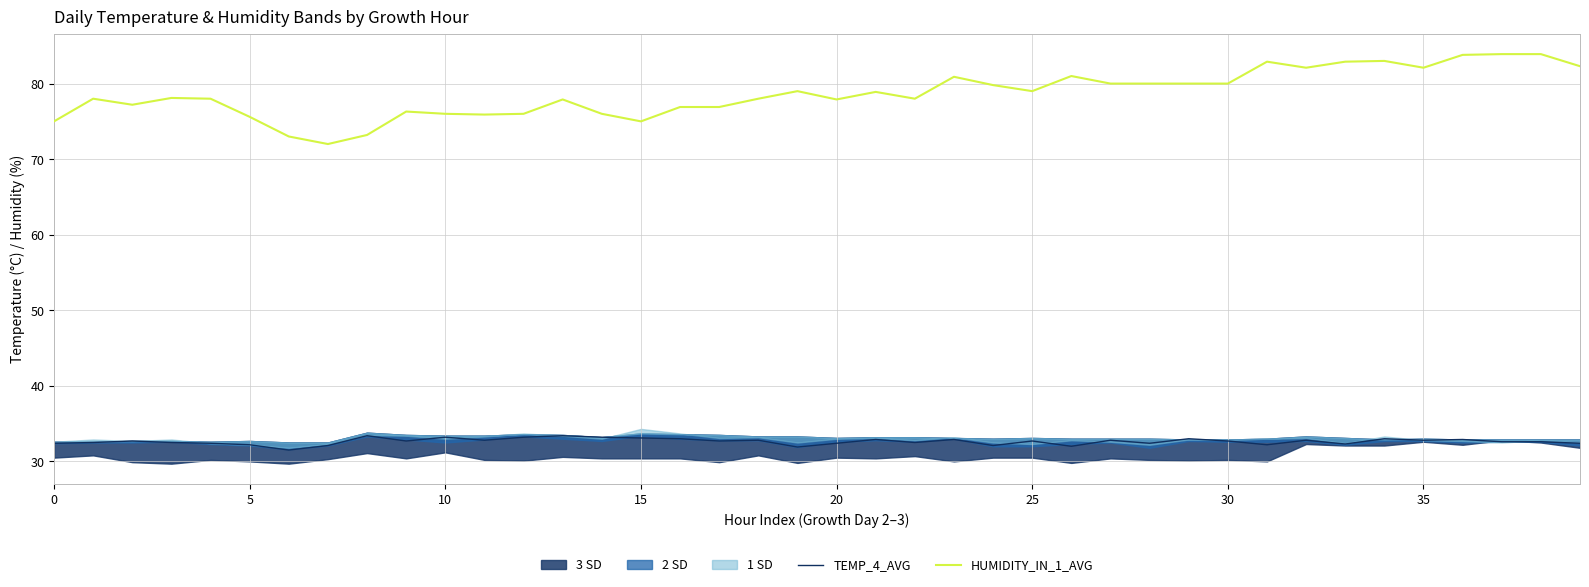

In TEMP_4_AVG, how many points are higher than both neighbors (excluding endpoints)?

13